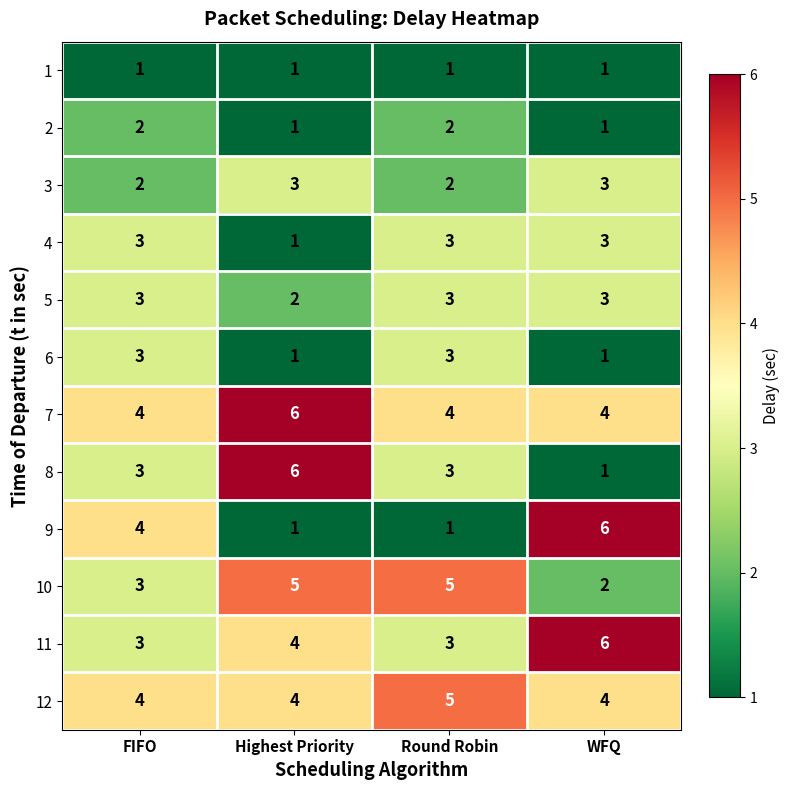

How many distinct data groups are displayed?

12